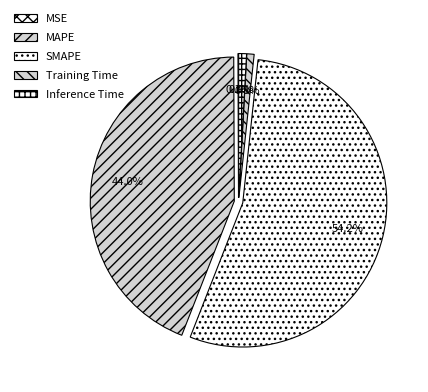

To the nearest percent, what portion does Training Time represent?

1%